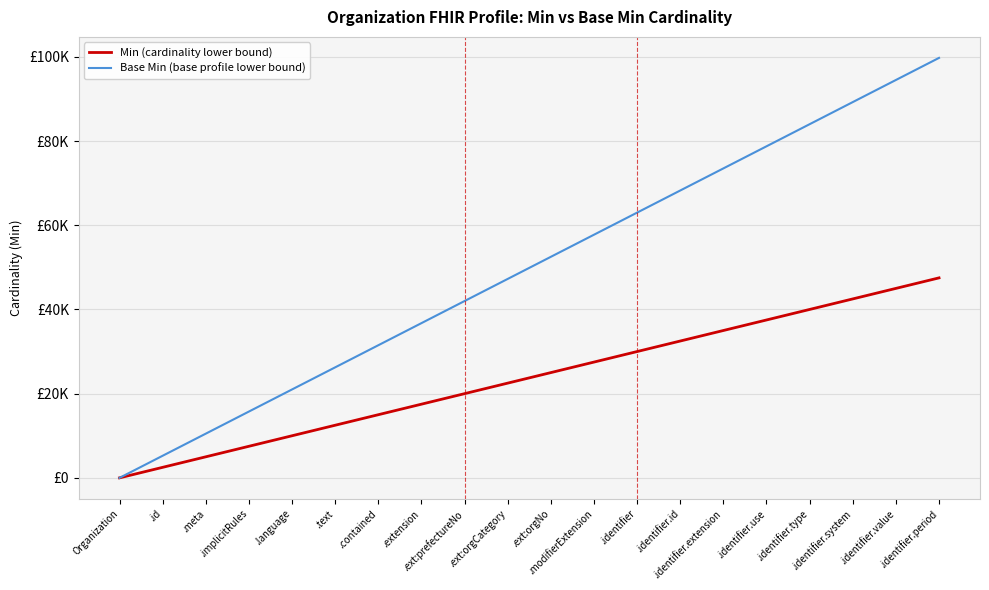

Does the chart have visible grid lines?

Yes